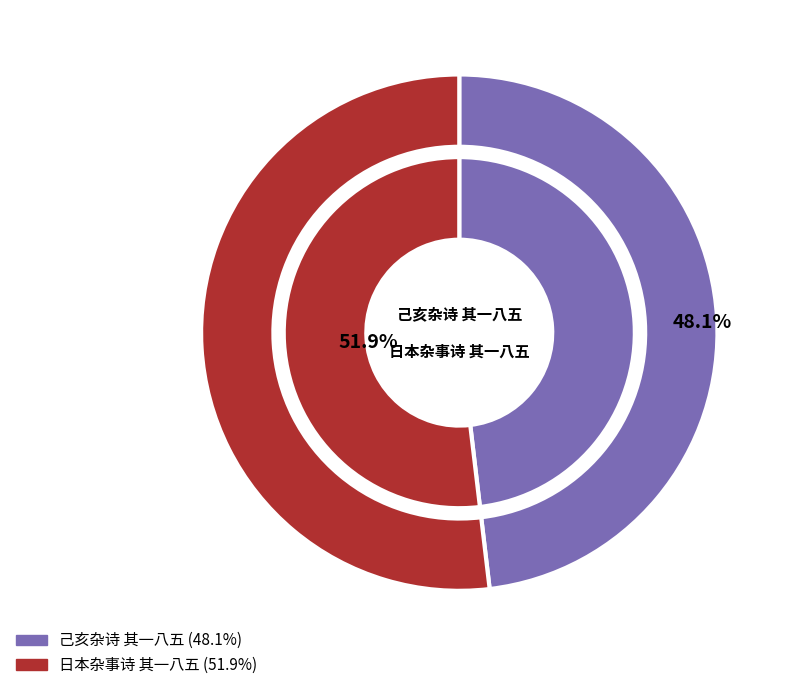

Does 日本杂事诗 其一八五 represent more than half of the total?

Yes